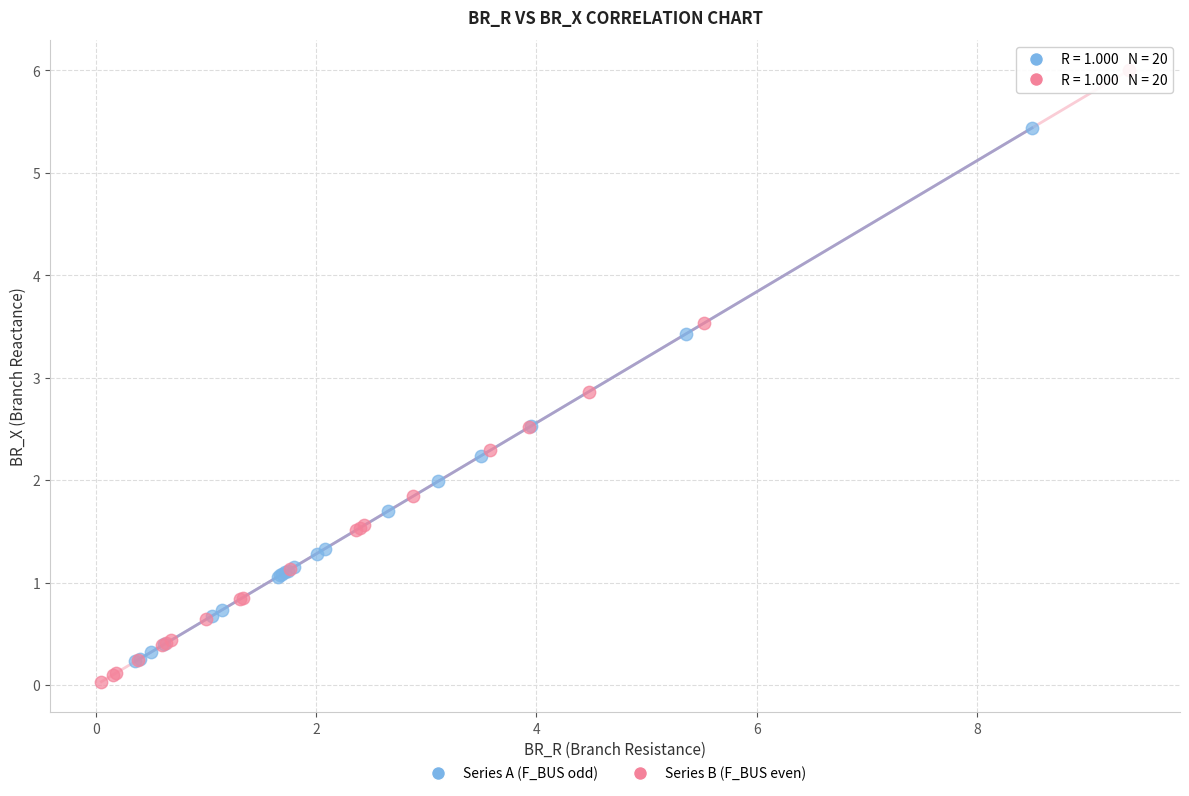

Which series has the largest Y range (max minus min)?

Series B (F_BUS even)